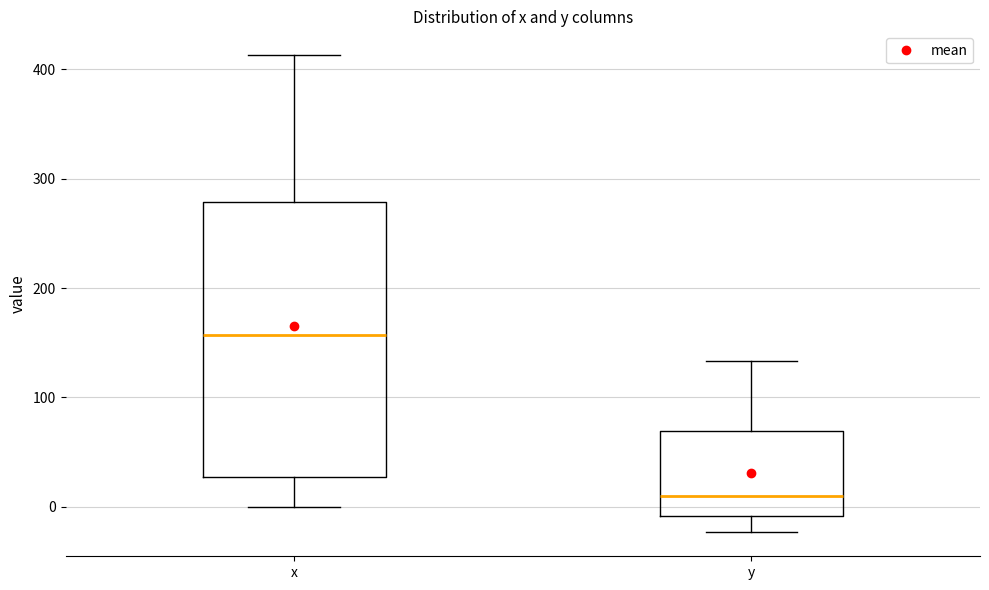

Which box has the lowest median line?

y